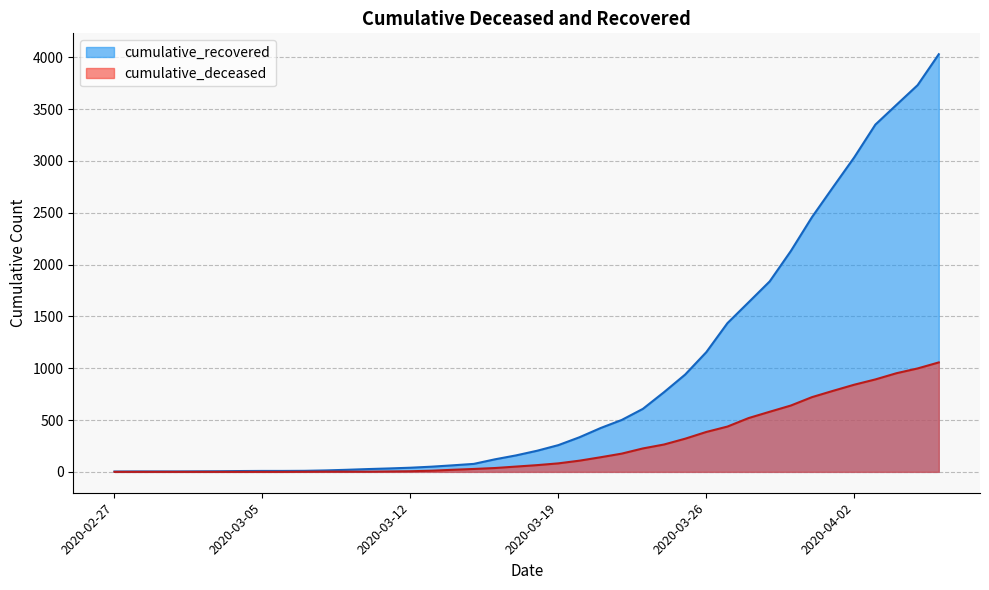

Rank the series at 2020-03-23 from highest to lowest value.

cumulative_recovered, cumulative_deceased